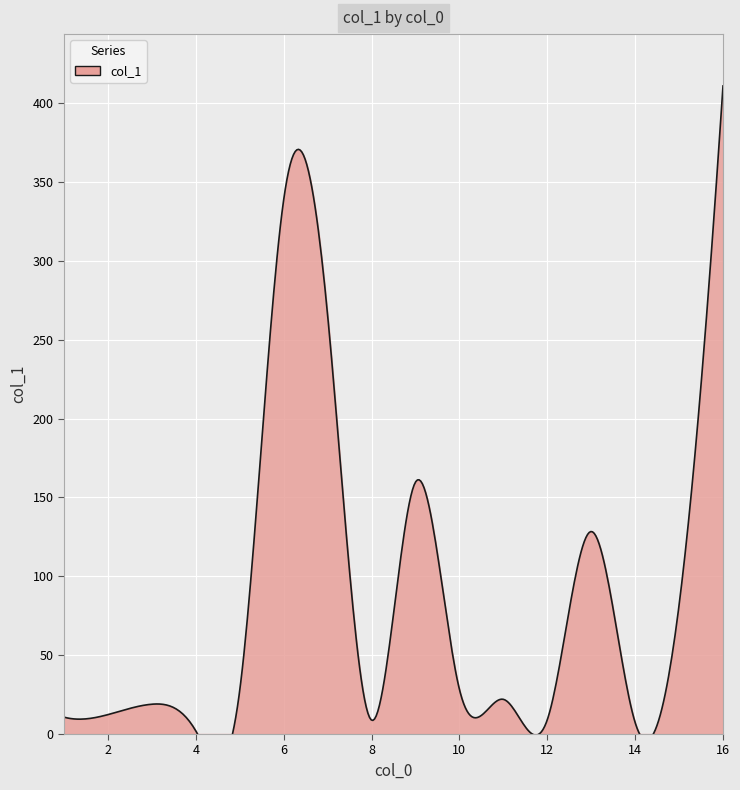

What is the change in value from 14 to 16?

+403.6